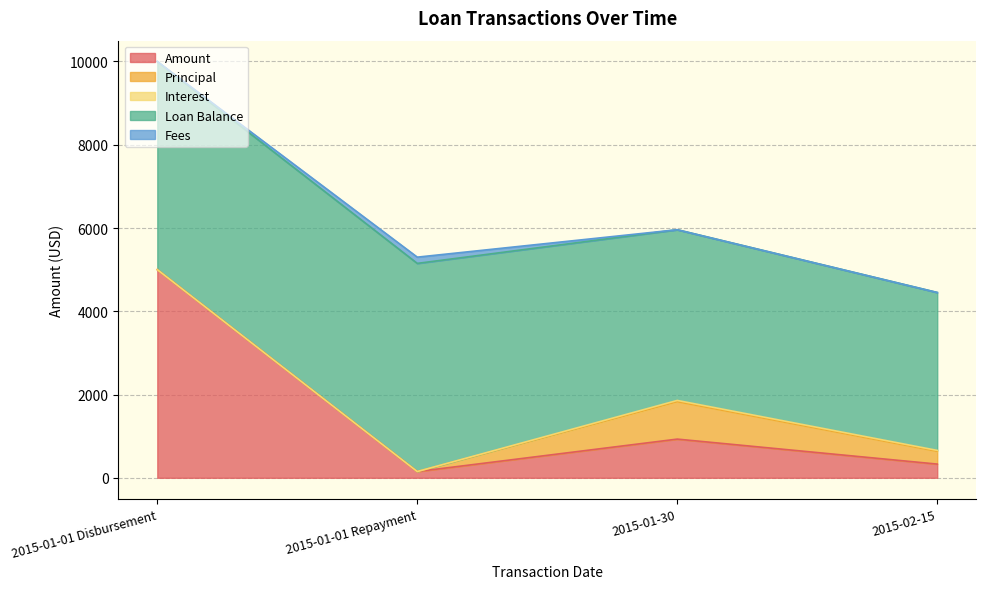

What is the average value of the Interest series?

12.8